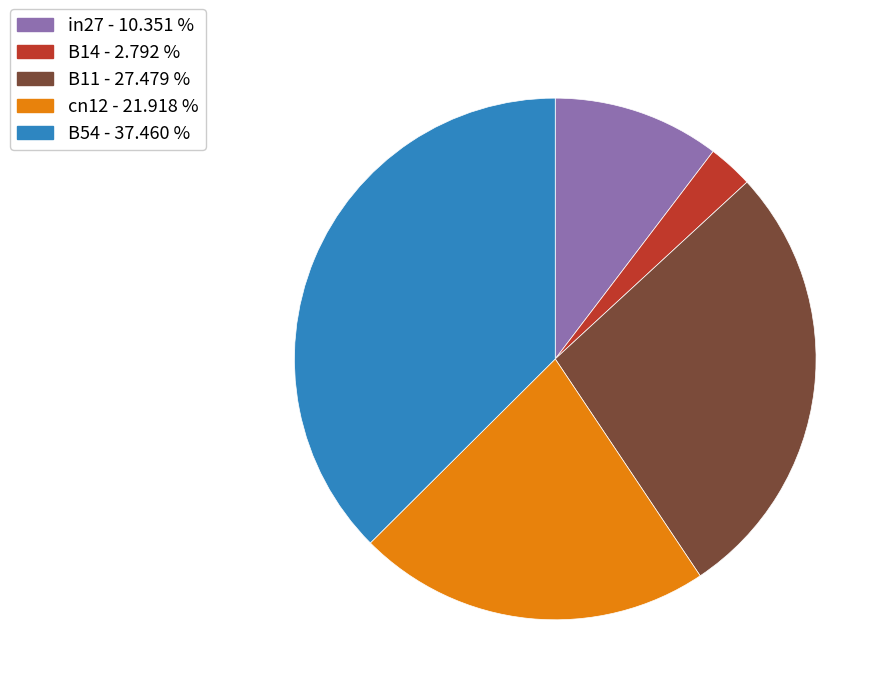

Which has a higher value, B54 or B14?

B54